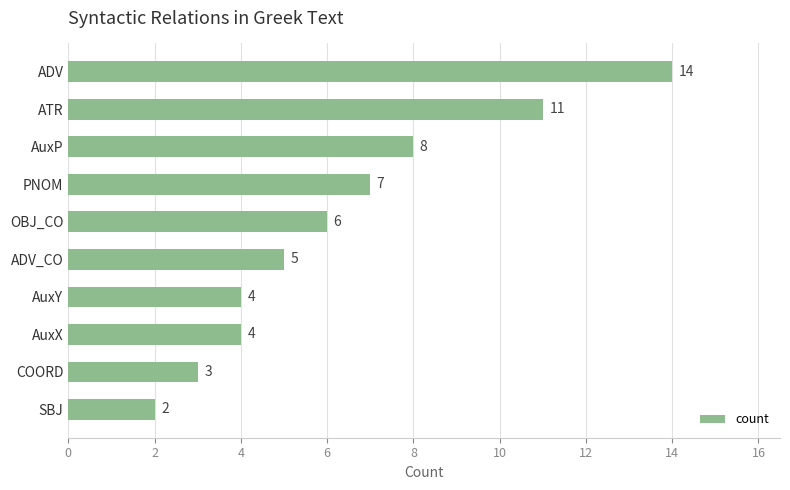

What value does the data have at AuxP?

8